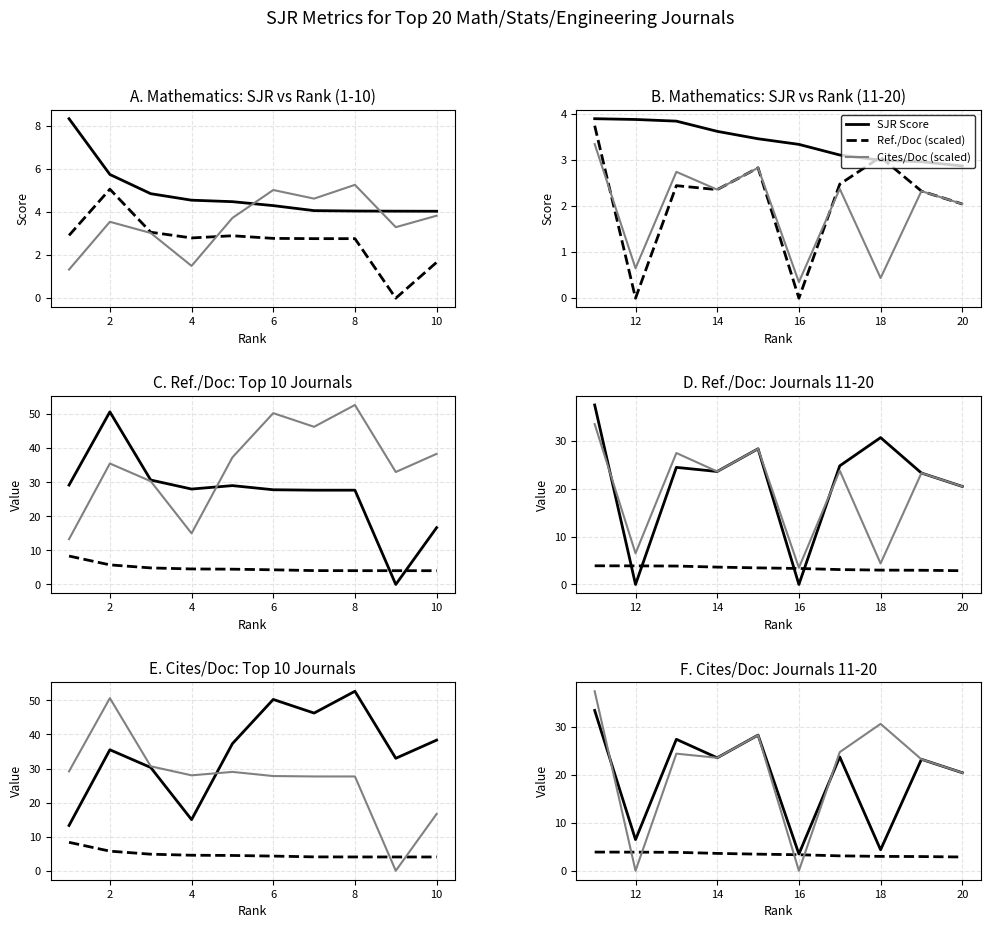

Which label corresponds to the smallest value in the chart?

9